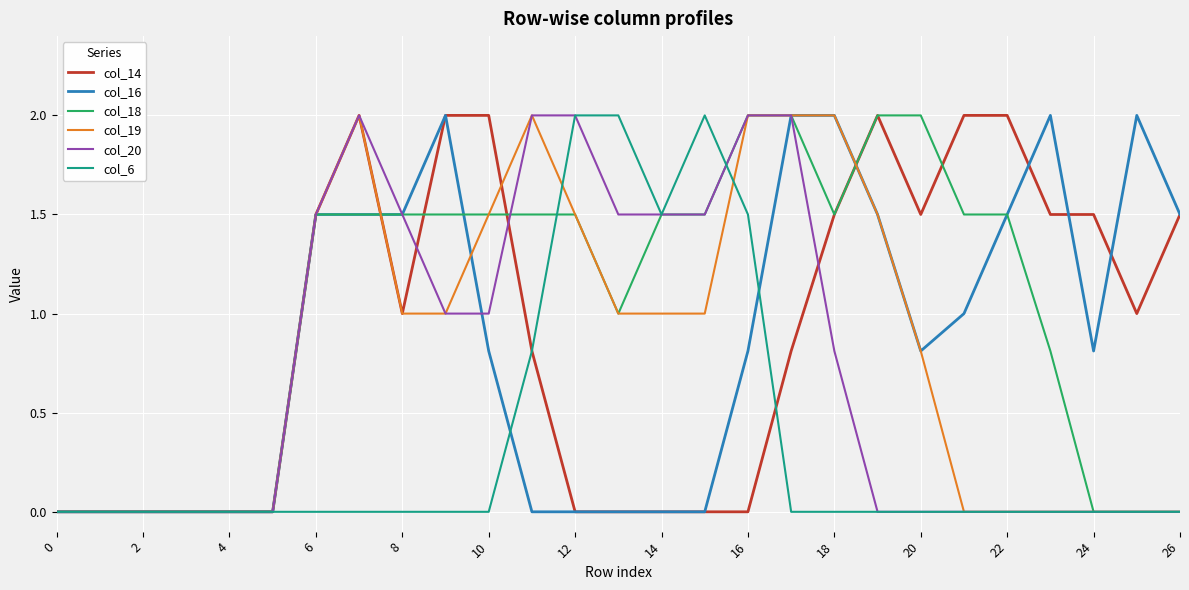

Which series has the largest total across all categories?

col_18